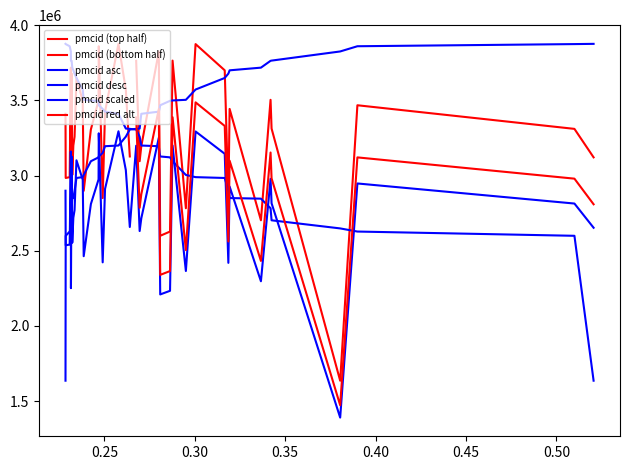

Rank the categories by pmcid value from lowest to highest.

3, 14, 13, 35, 6, 11, 8, 24, 28, 38, 37, 33, 18, 0, 20, 15, 17, 32, 31, 27, 1, 4, 39, 23, 7, 2, 29, 26, 5, 21, 30, 34, 9, 36, 19, 12, 16, 25, 10, 22